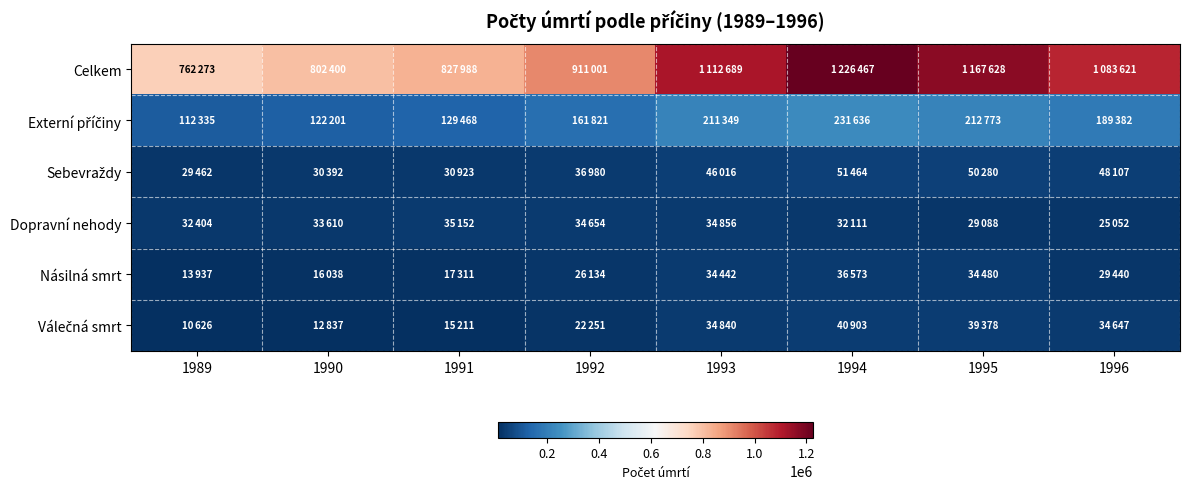

Which series has the largest total across all categories?

Celkem